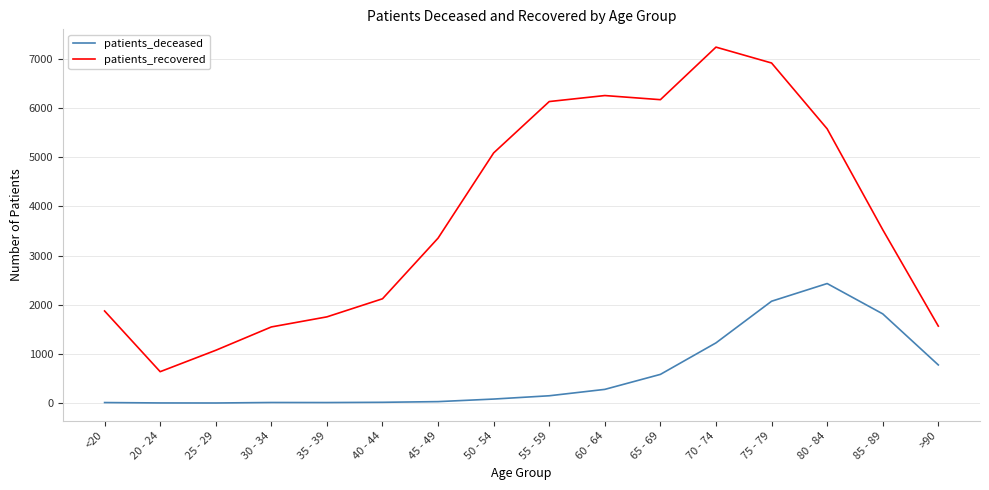

At which label is patients_recovered closest to 3940?

85 - 89